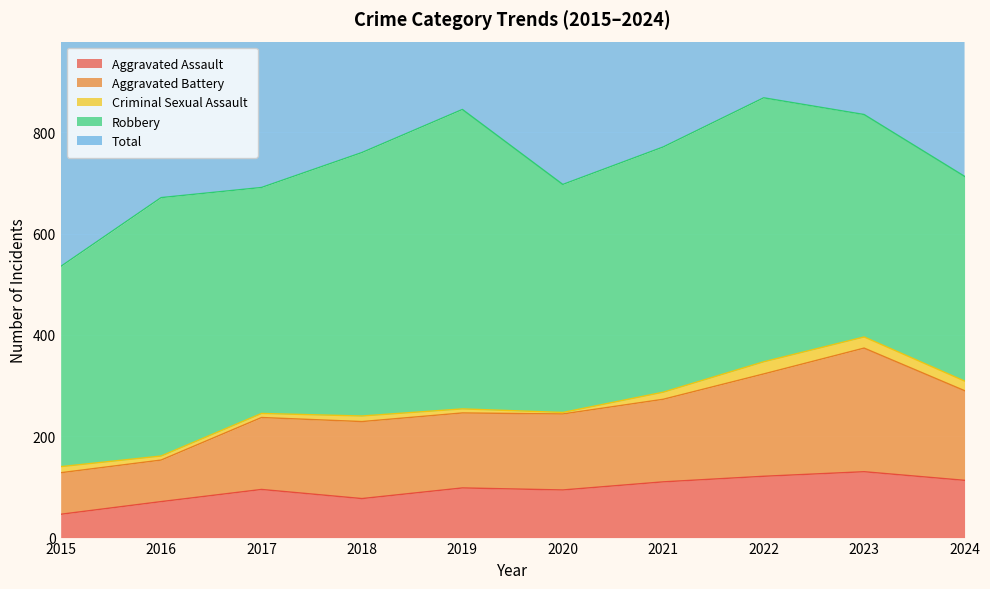

Which has a higher value, 2022 or 2020?

2022